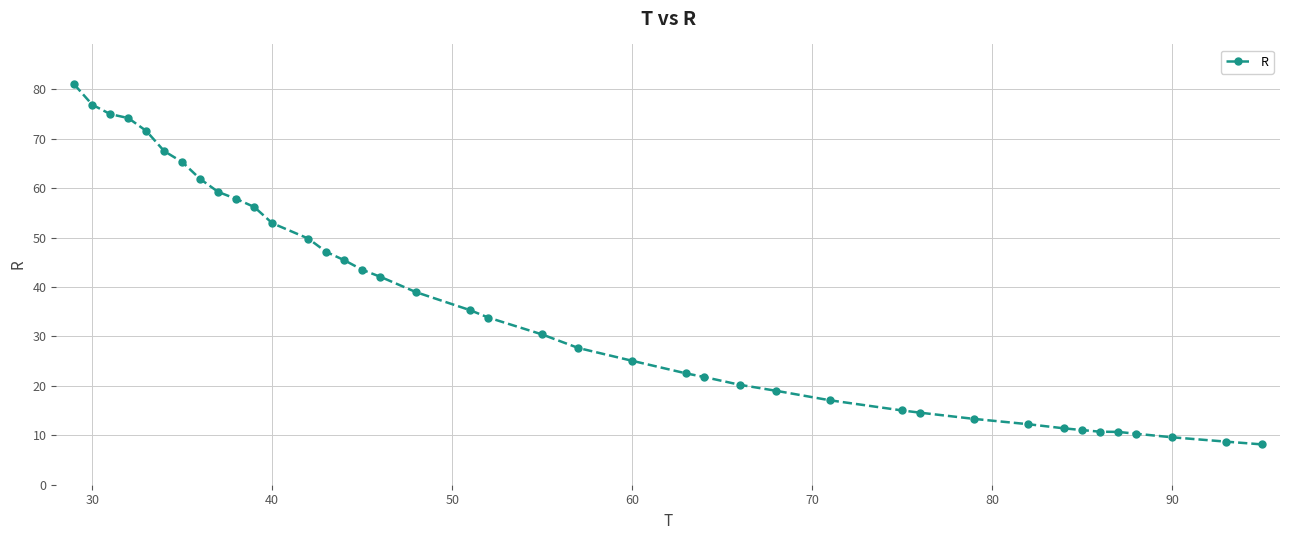

What is the difference between the maximum and minimum values?

72.8